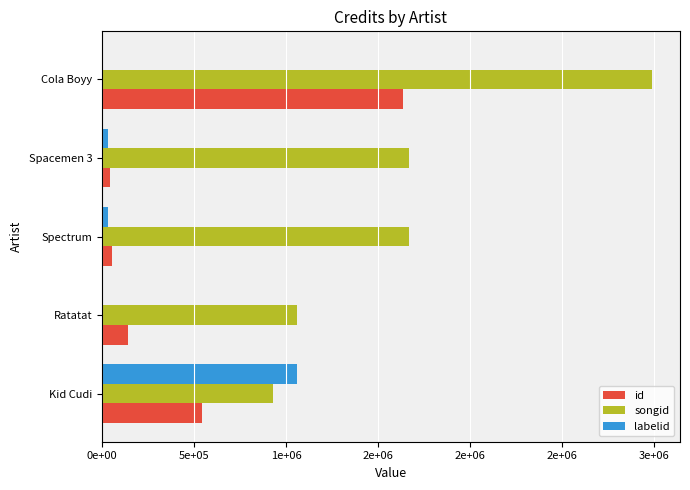

What are all the series names shown in the legend?

id, songid, labelid